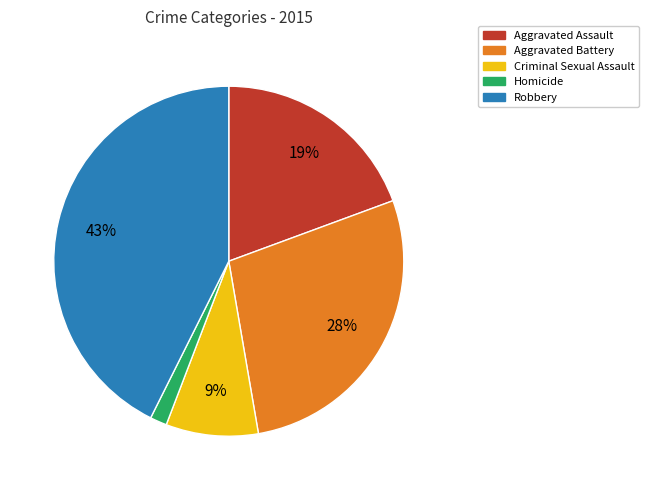

How many slices are in this pie chart?

5